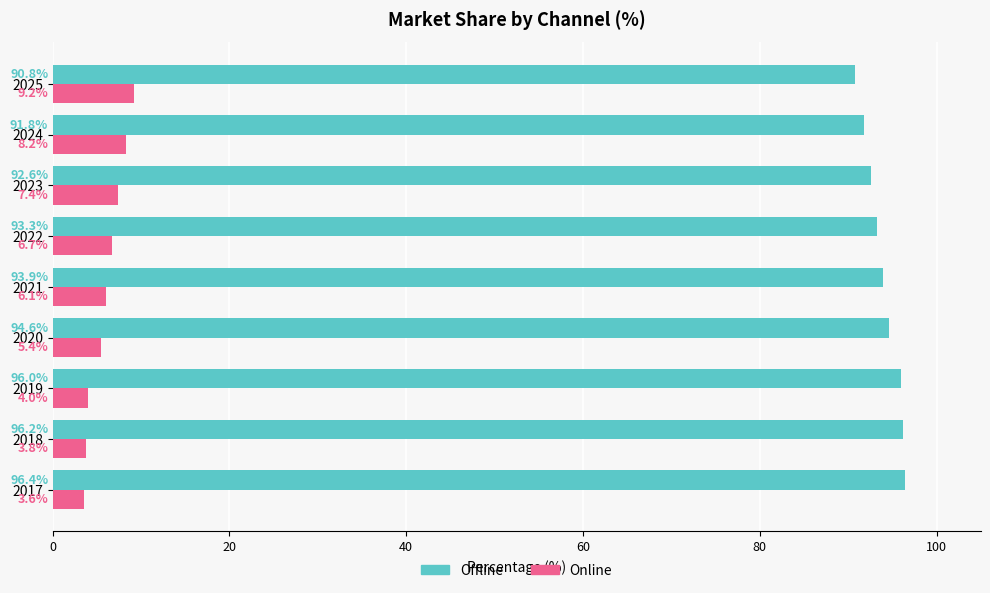

How many data points in Online are above 6?

5